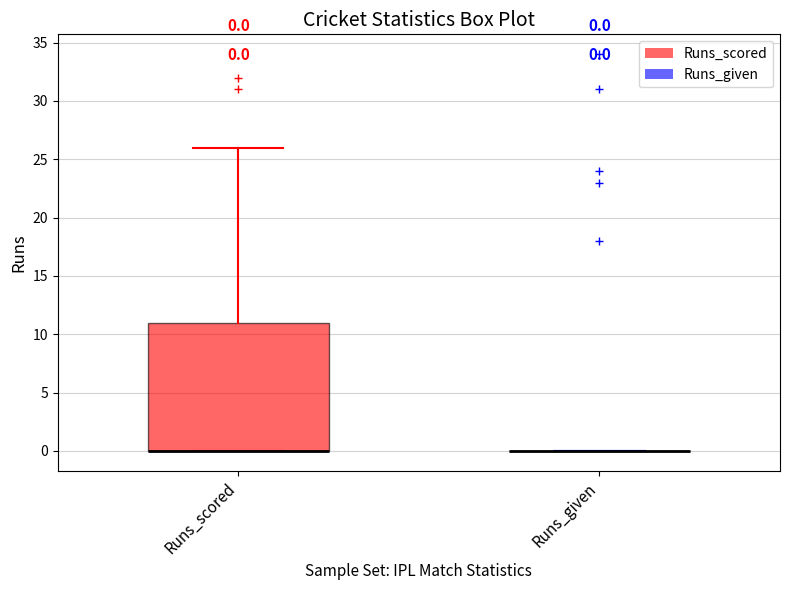

Comparing the boxes themselves (not the whiskers), which one is the tallest?

Runs_scored